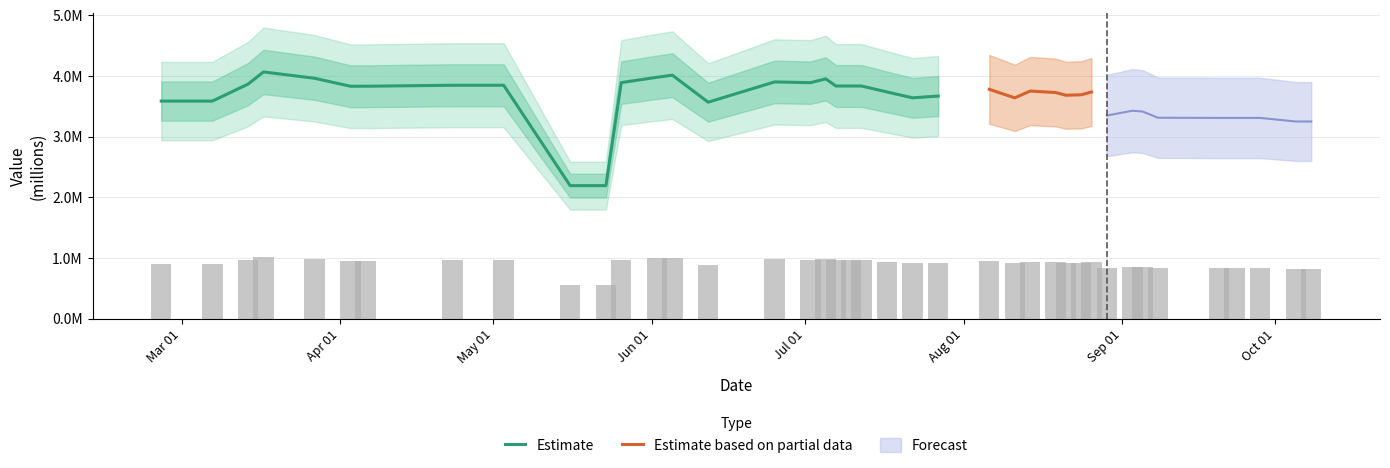

List the labels in order of value, largest first.

2017-03-17, 2017-06-05, 2017-06-02, 2017-03-27, 2017-07-05, 2017-06-25, 2017-05-26, 2017-07-02, 2017-03-14, 2017-04-23, 2017-05-03, 2017-07-07, 2017-07-10, 2017-07-12, 2017-04-03, 2017-04-06, 2017-08-06, 2017-08-14, 2017-07-17, 2017-08-26, 2017-08-19, 2017-08-24, 2017-08-21, 2017-07-27, 2017-07-22, 2017-08-11, 2017-02-25, 2017-03-07, 2017-06-12, 2017-09-03, 2017-09-05, 2017-08-29, 2017-09-08, 2017-09-20, 2017-09-23, 2017-09-28, 2017-10-05, 2017-10-08, 2017-05-16, 2017-05-23